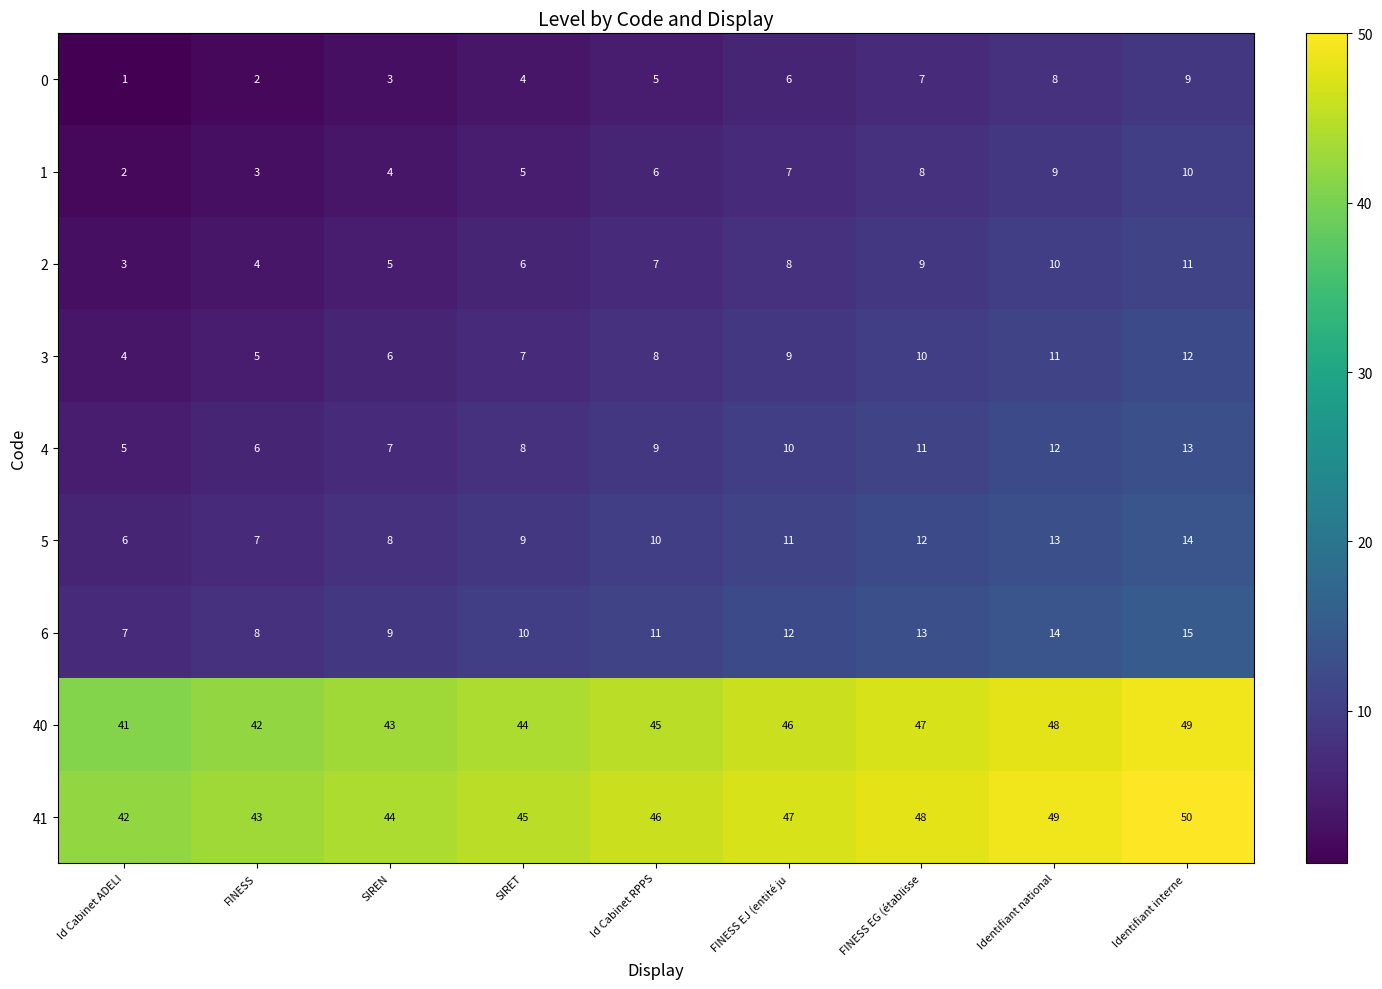

What is the highest value of the 41 series?

50